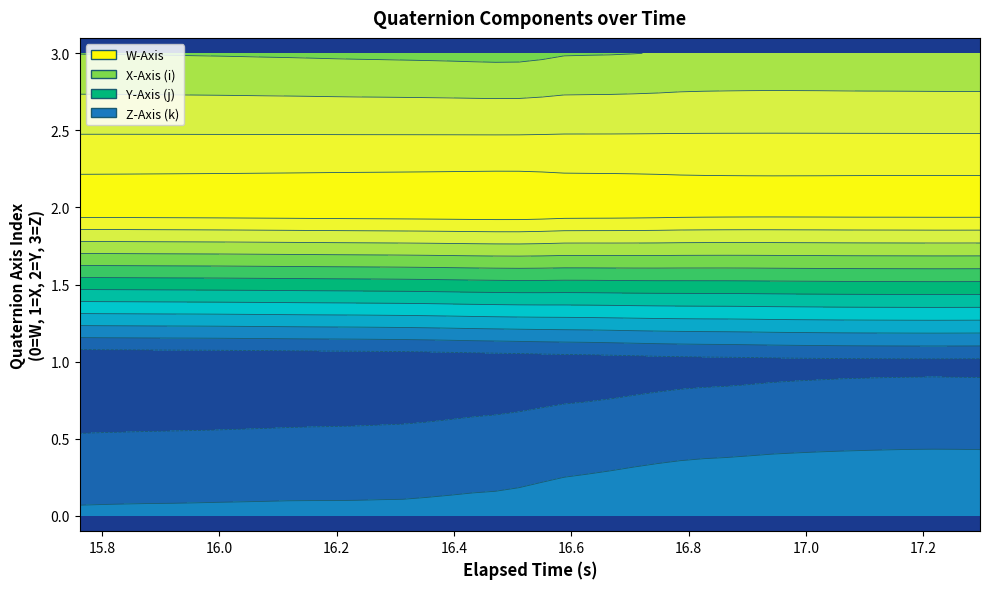

Reading left to right, transcribe all the data shown in this chart.

elapsed: 15.8	15.8	15.8	15.9	15.9	16.0	16.0	16.0	16.1	16.1	16.2	16.2	16.2	16.3	16.3	16.4	16.4	16.4	16.5	16.5	16.6	16.6	16.6	16.7	16.7	16.7	16.8	16.8	16.9	16.9	16.9	17.0	17.0	17.1	17.1	17.1	17.2	17.2	17.3	17.3
W: 0.0	0.0	0.0	0.0	0.0	0.0	0.0	0.0	0.0	0.0	0.0	0.0	0.0	0.1	0.1	0.1	0.1	0.1	0.1	0.1	0.1	0.1	0.1	0.1	0.1	0.1	0.1	0.1	0.1	0.1	0.1	0.1	0.1	0.1	0.1	0.1	0.1	0.1	0.1	0.1
X: -0.1	-0.1	-0.1	-0.1	-0.1	-0.1	-0.1	-0.1	-0.1	-0.1	-0.1	-0.1	-0.1	-0.1	-0.1	-0.1	-0.1	-0.1	-0.1	-0.1	-0.1	-0.1	-0.1	-0.1	-0.1	-0.1	-0.1	-0.1	-0.1	-0.1	-0.1	-0.1	-0.1	-0.1	-0.1	-0.1	-0.1	-0.1	-0.1	-0.1
Y: 0.8	0.8	0.8	0.8	0.8	0.8	0.8	0.8	0.8	0.8	0.8	0.8	0.8	0.8	0.8	0.8	0.8	0.8	0.8	0.8	0.8	0.8	0.8	0.8	0.8	0.8	0.8	0.8	0.8	0.8	0.8	0.8	0.8	0.8	0.8	0.8	0.8	0.8	0.8	0.8
Z: 0.5	0.5	0.5	0.5	0.5	0.5	0.5	0.5	0.5	0.5	0.5	0.5	0.5	0.5	0.5	0.5	0.5	0.5	0.5	0.5	0.5	0.5	0.5	0.5	0.5	0.5	0.6	0.6	0.6	0.6	0.6	0.6	0.6	0.6	0.6	0.6	0.6	0.6	0.6	0.6